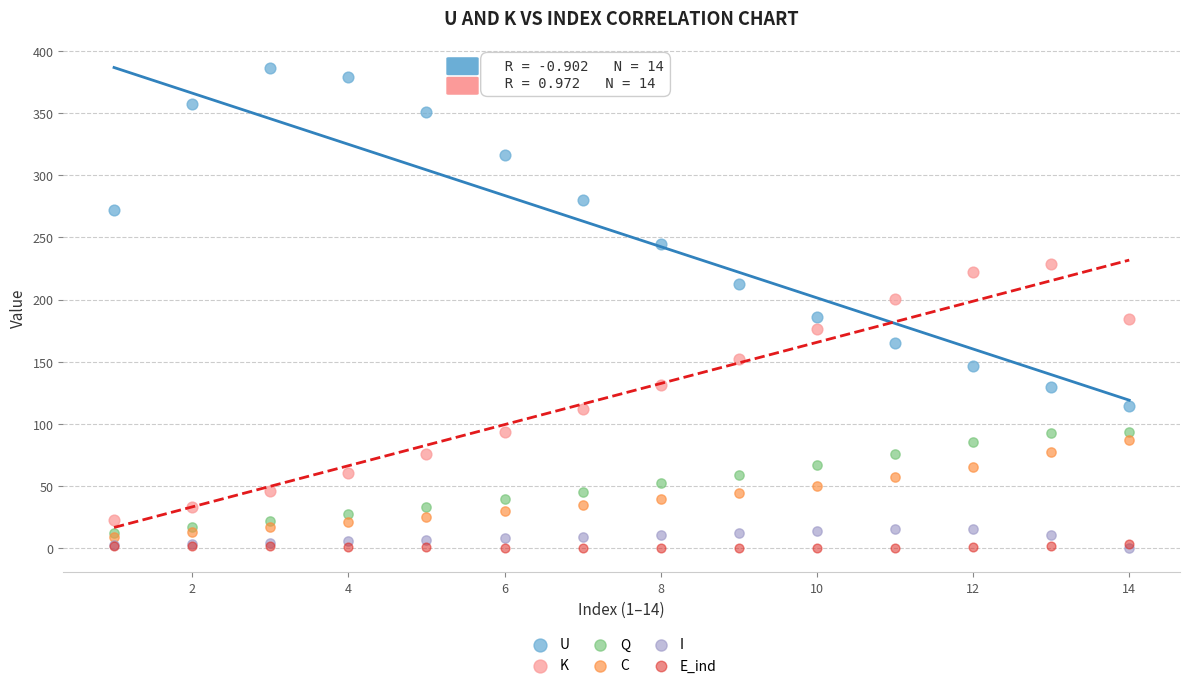

Which series has the largest Y range (max minus min)?

U